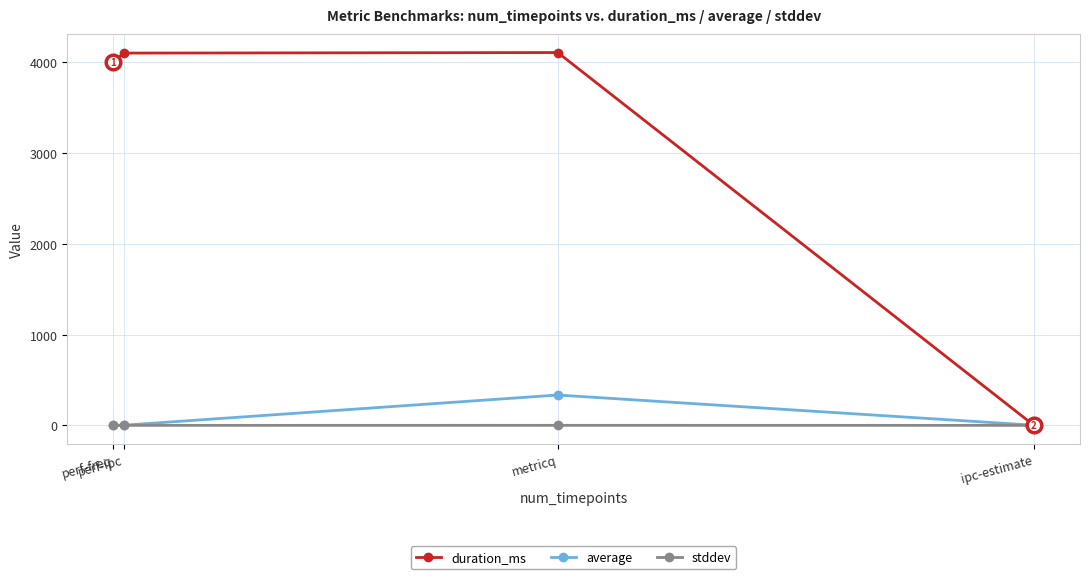

How many data points does each series have?

4